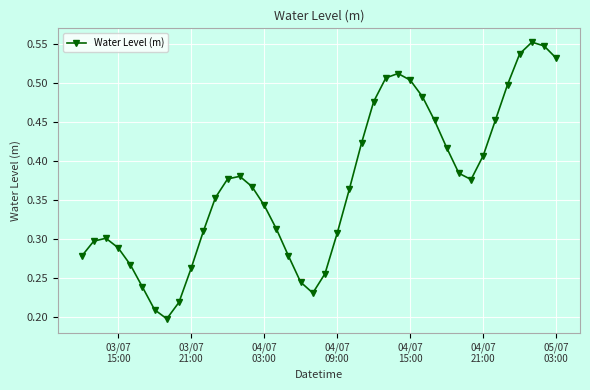

Does the chart display data point markers on the line(s)?

Yes